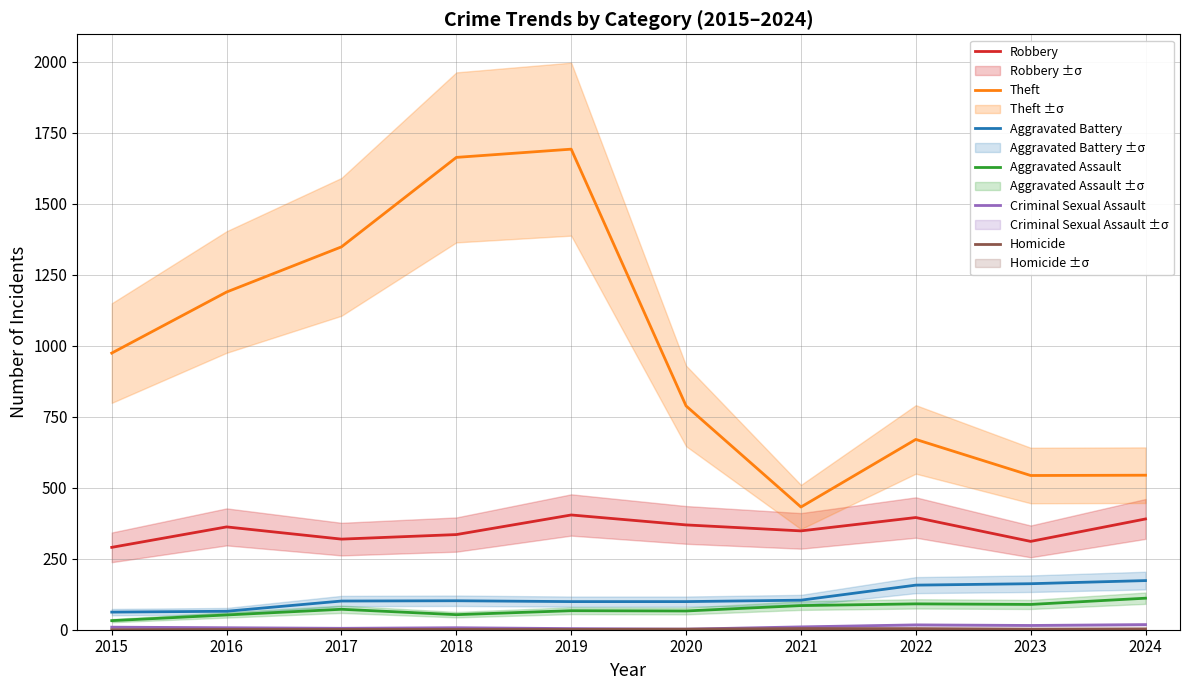

Is it true that Homicide equals 1 at 2024?

False